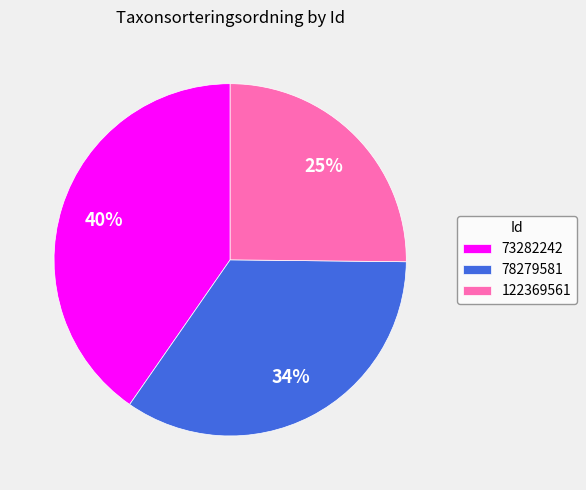

The 122369561 slice represents 25% of the pie. True or false?

True